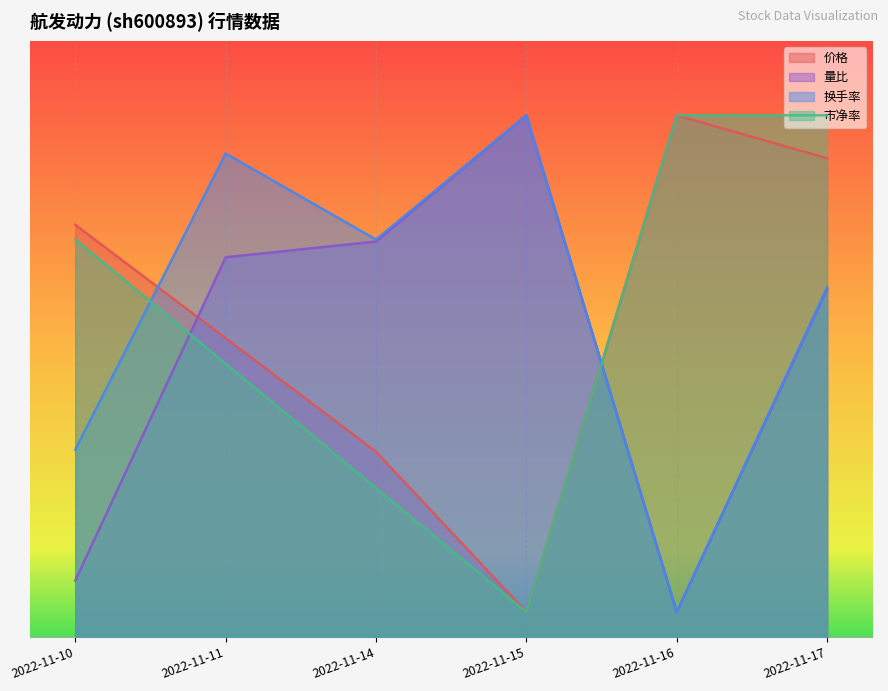

Reading left to right, what are all the values shown in this chart?

价格: 33.2	24.0	14.9	2.0	42.0	38.5
量比: 4.5	30.6	31.8	42.0	2.0	28.0
换手率: 15.1	38.9	32.0	42.0	2.0	28.2
市净率: 32.0	22.0	12.0	2.0	42.0	42.0